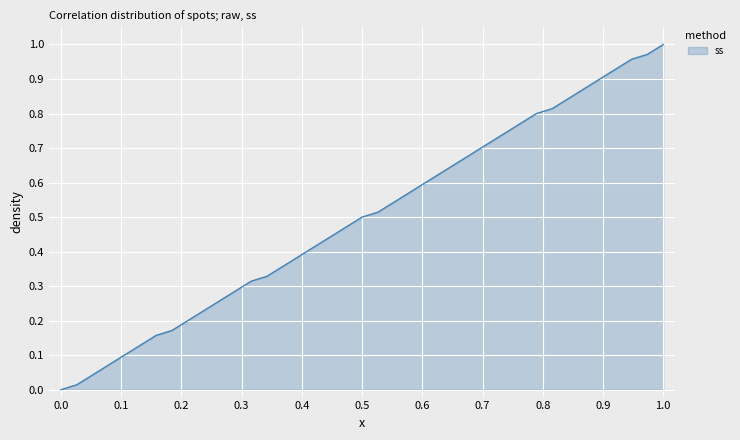

Does the chart have visible grid lines?

Yes